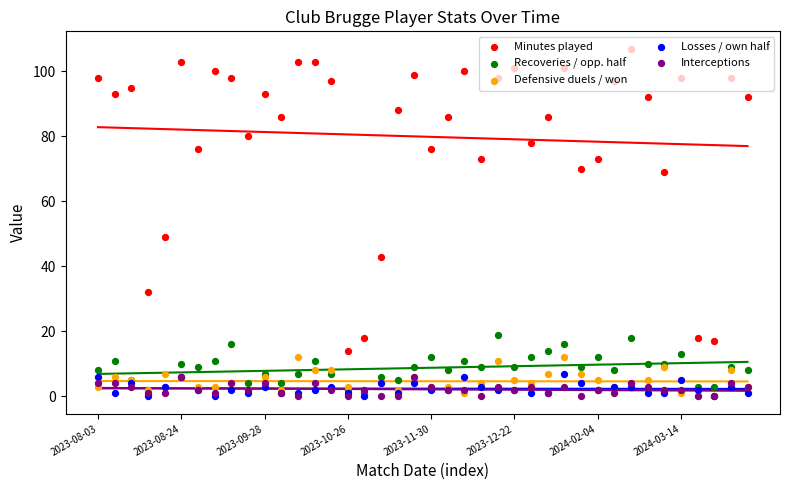

Which series contains the highest Y value?

Minutes played